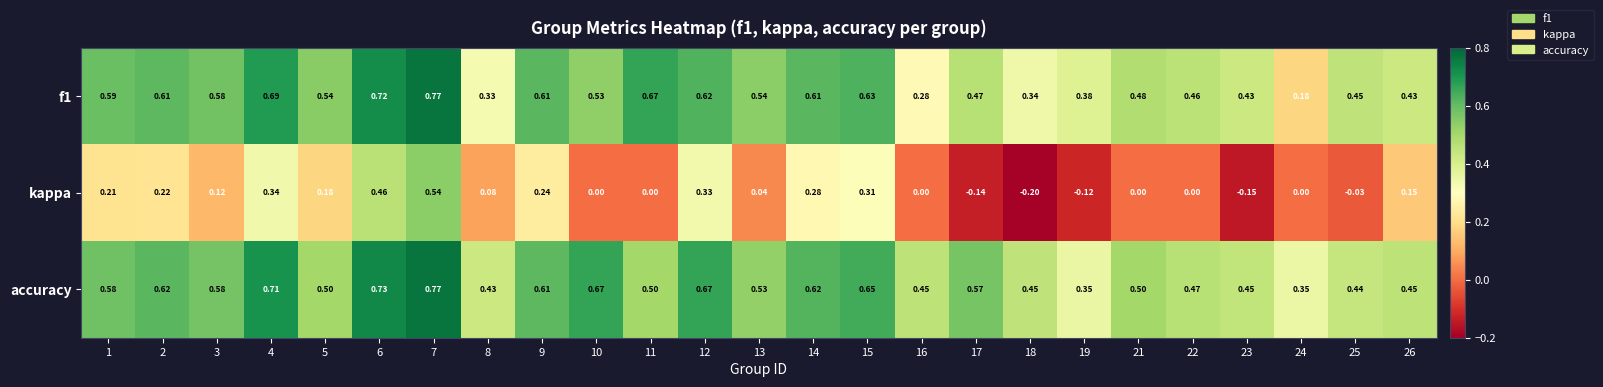

Which series has the largest range (max minus min)?

kappa